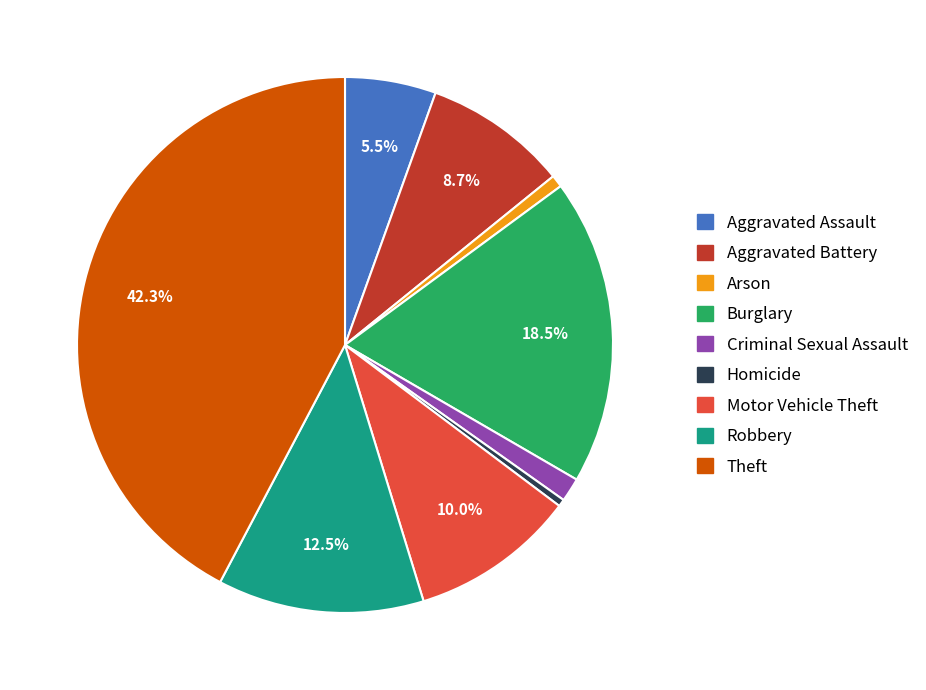

Which slice is the largest?

Theft